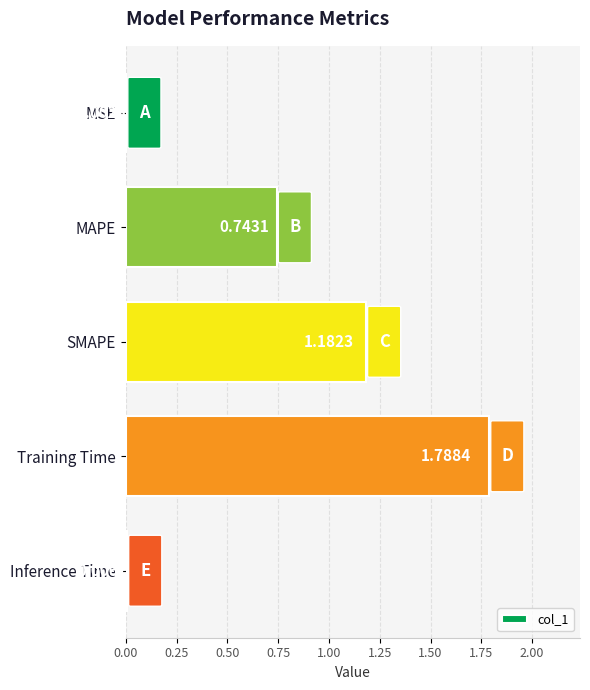

How many categories are shown in the chart?

5